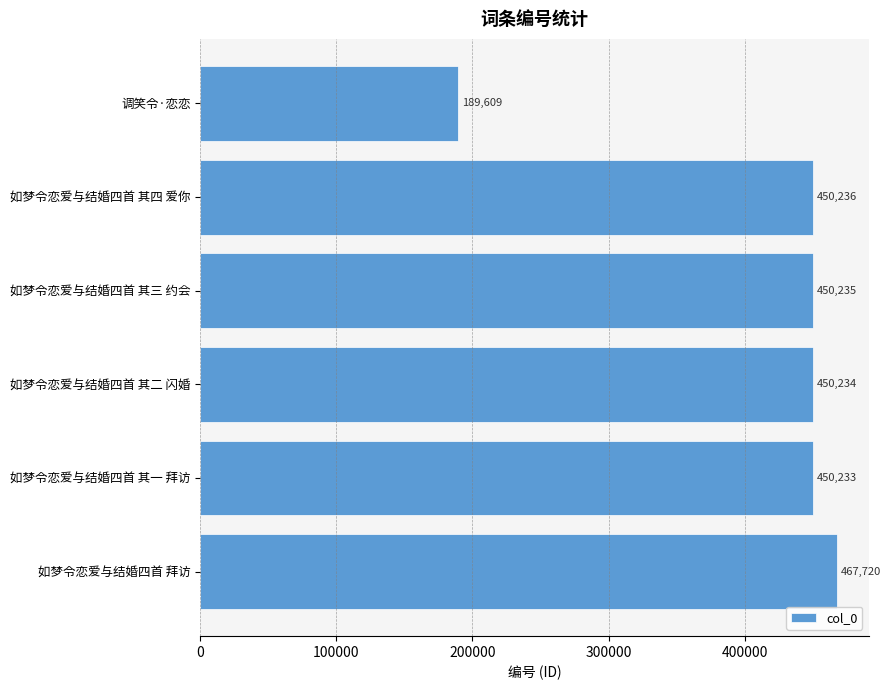

Rank the categories by value from lowest to highest.

调笑令·恋恋, 如梦令恋爱与结婚四首 其一 拜访, 如梦令恋爱与结婚四首 其二 闪婚, 如梦令恋爱与结婚四首 其三 约会, 如梦令恋爱与结婚四首 其四 爱你, 如梦令恋爱与结婚四首 拜访